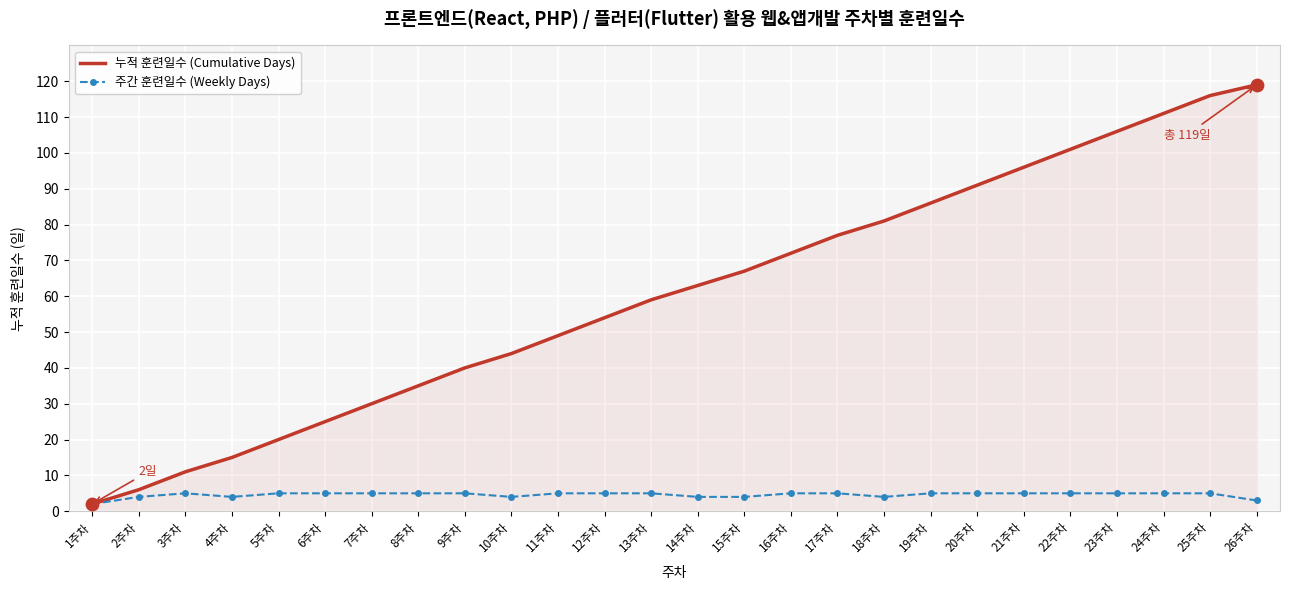

Is the value of 누적 훈련일수 (Cumulative Days) at 14주차 greater than the value of 주간 훈련일수 (Weekly Days) at 10주차?

Yes